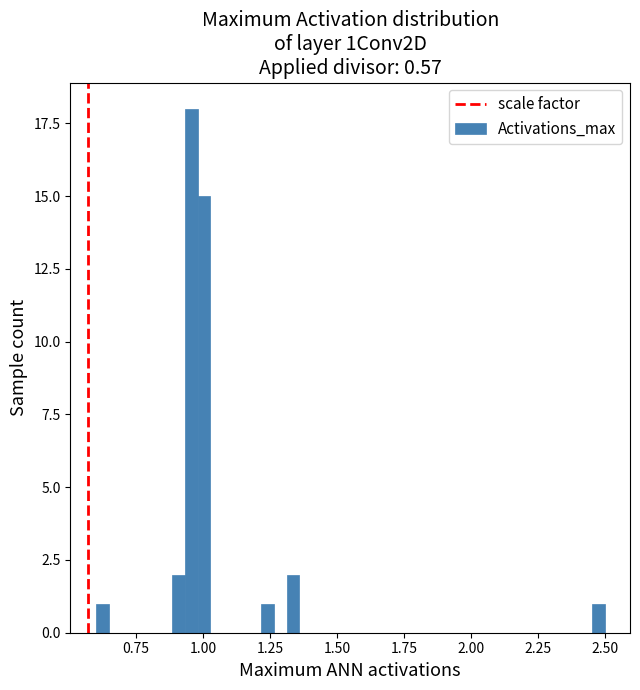

Read against the x-axis, roughly where is the centre of the tallest bar?

0.95